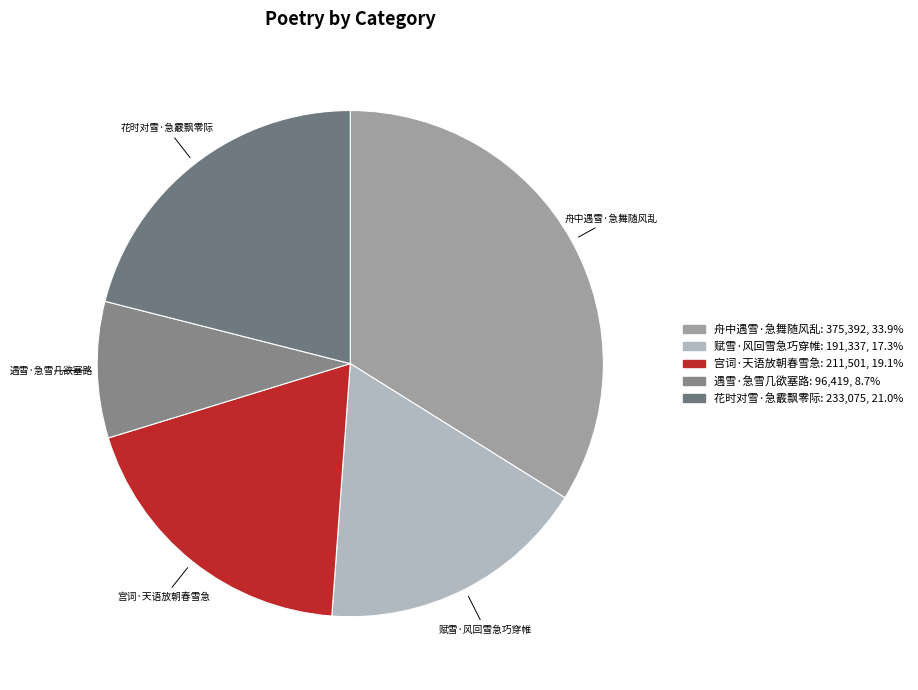

Rank the categories by value from lowest to highest.

遇雪·急雪几欲塞路, 赋雪·风回雪急巧穿帷, 宫词·天语放朝春雪急, 花时对雪·急霰飘零际, 舟中遇雪·急舞随风乱